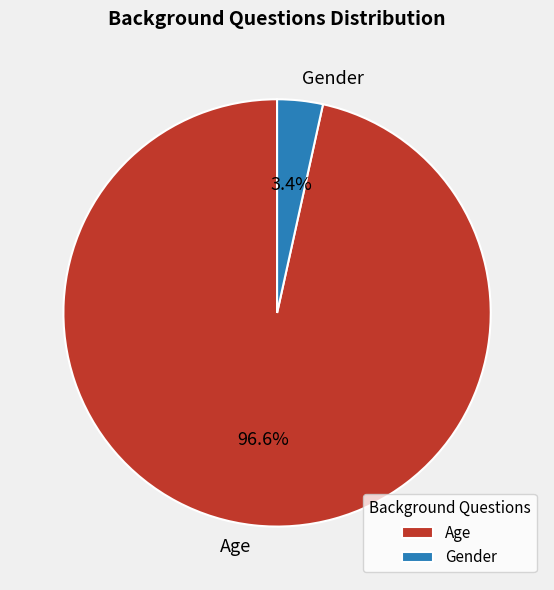

To the nearest percent, what portion does Age represent?

97%